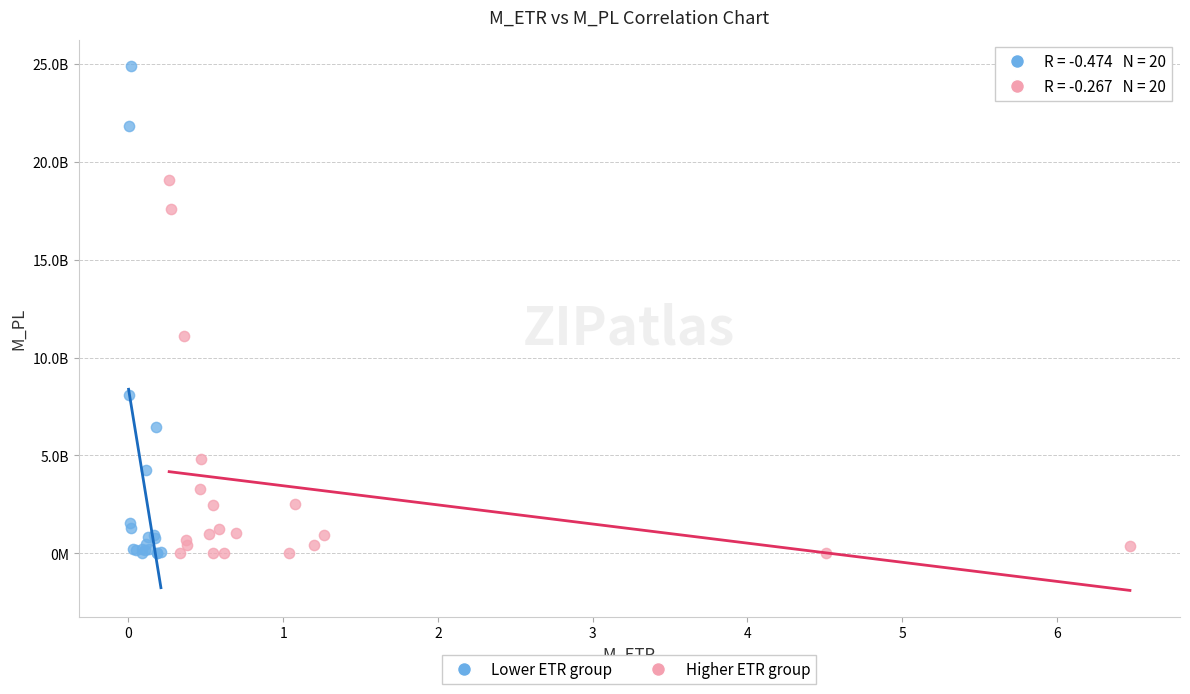

Which series has the largest Y range (max minus min)?

Lower ETR group